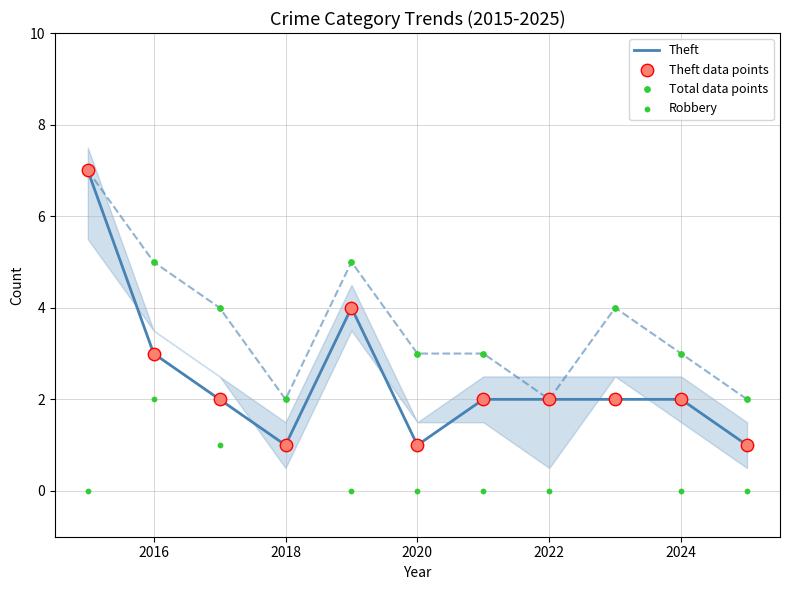

At how many categories does at least one series exceed 2?

8